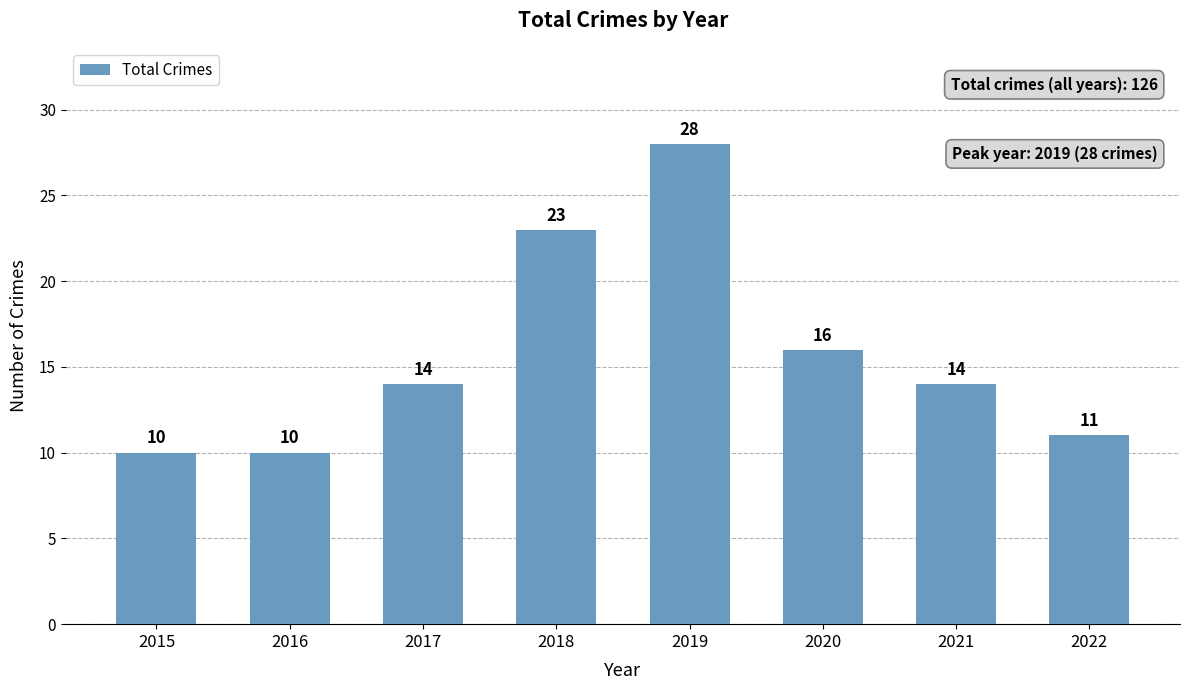

What is the ratio of the value at 2015 to the value at 2020?

0.6